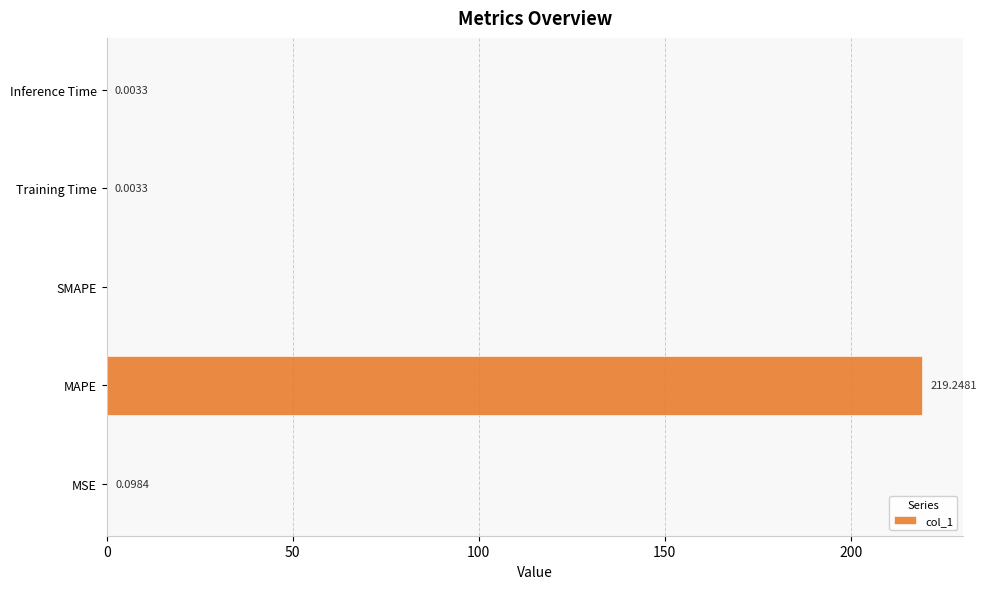

Between MSE and Training Time, which is larger?

MSE